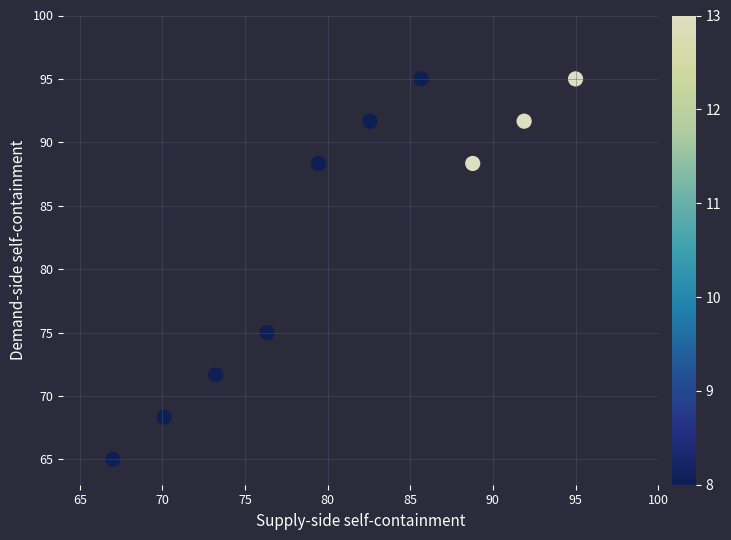

What is the average X value?

81.0